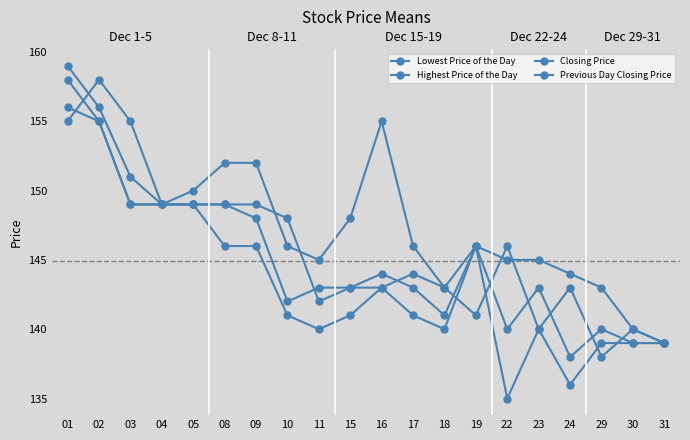

What is the highest value of the Lowest Price of the Day series?

156